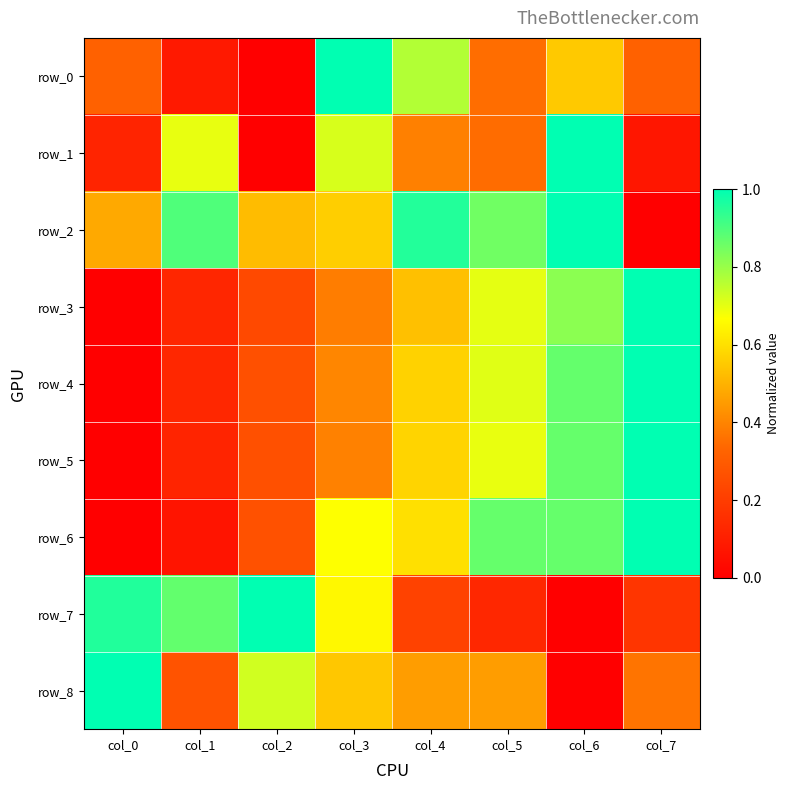

Reading left to right, extract all data points from this chart.

row_0: col_0=0.3	col_1=0.1	col_2=0.0	col_3=1.0	col_4=0.8	col_5=0.4	col_6=0.5	col_7=0.3
row_1: col_0=0.1	col_1=0.7	col_2=0.0	col_3=0.7	col_4=0.4	col_5=0.3	col_6=1.0	col_7=0.1
row_2: col_0=0.5	col_1=0.9	col_2=0.5	col_3=0.6	col_4=1.0	col_5=0.9	col_6=1.0	col_7=0.0
row_3: col_0=0.0	col_1=0.1	col_2=0.2	col_3=0.4	col_4=0.5	col_5=0.7	col_6=0.8	col_7=1.0
row_4: col_0=0.0	col_1=0.1	col_2=0.3	col_3=0.4	col_4=0.6	col_5=0.7	col_6=0.9	col_7=1.0
row_5: col_0=0.0	col_1=0.1	col_2=0.3	col_3=0.4	col_4=0.6	col_5=0.7	col_6=0.9	col_7=1.0
row_6: col_0=0.0	col_1=0.1	col_2=0.3	col_3=0.7	col_4=0.6	col_5=0.9	col_6=0.9	col_7=1.0
row_7: col_0=1.0	col_1=0.9	col_2=1.0	col_3=0.7	col_4=0.2	col_5=0.1	col_6=0.0	col_7=0.2
row_8: col_0=1.0	col_1=0.3	col_2=0.7	col_3=0.5	col_4=0.5	col_5=0.5	col_6=0.0	col_7=0.4